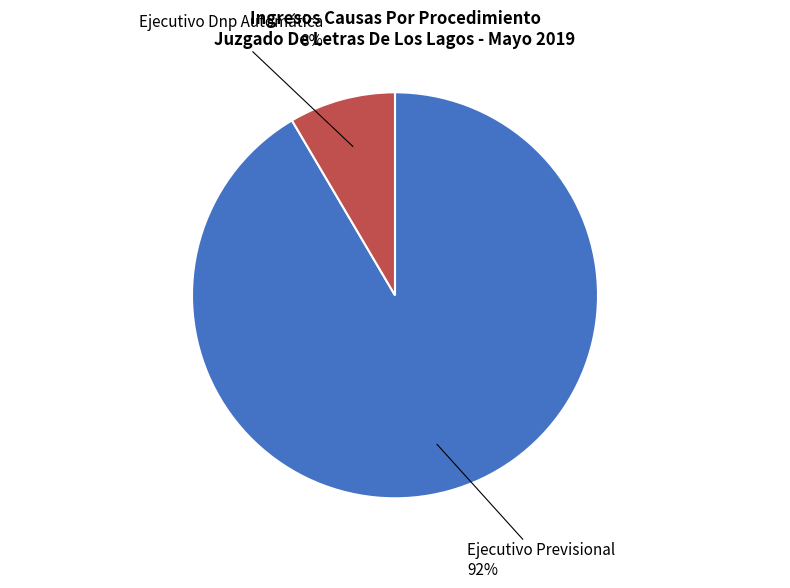

Does any single category account for the majority?

Yes